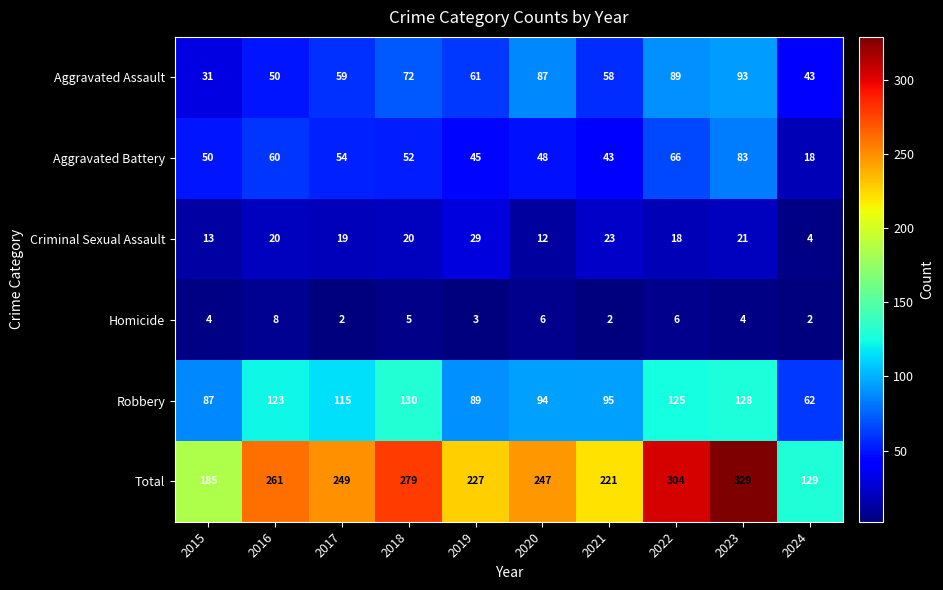

True or false: Homicide has a value of 6 at 2023.

False